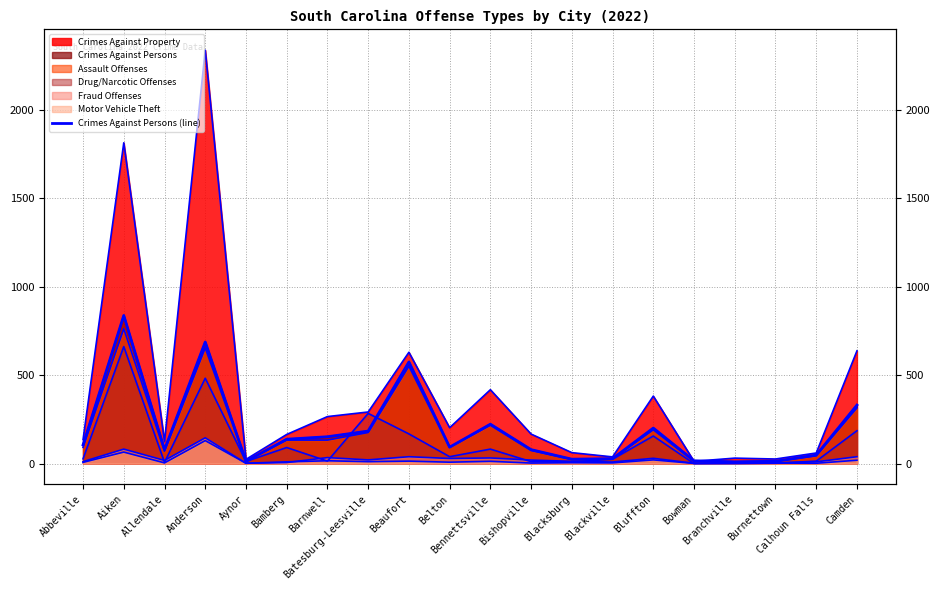

Is it true that the value at Branchville is 10?

True